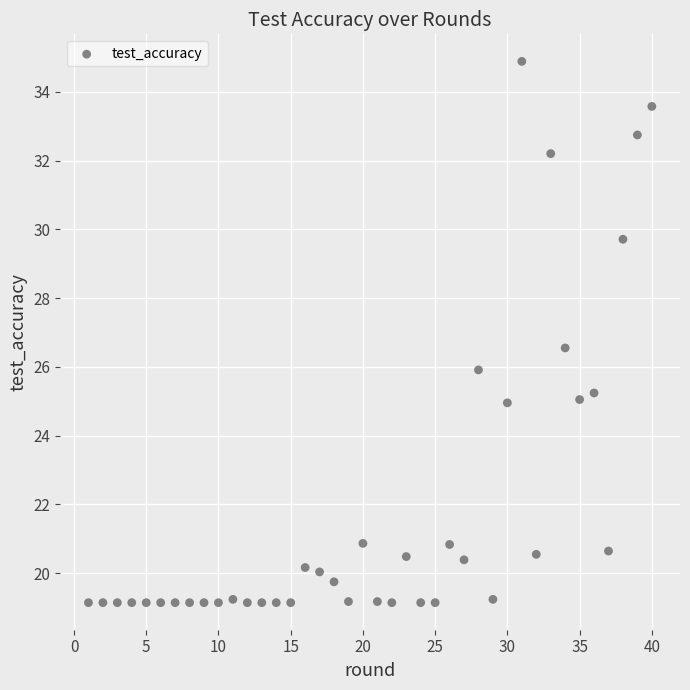

What is the range of Y values (max minus min)?

15.8